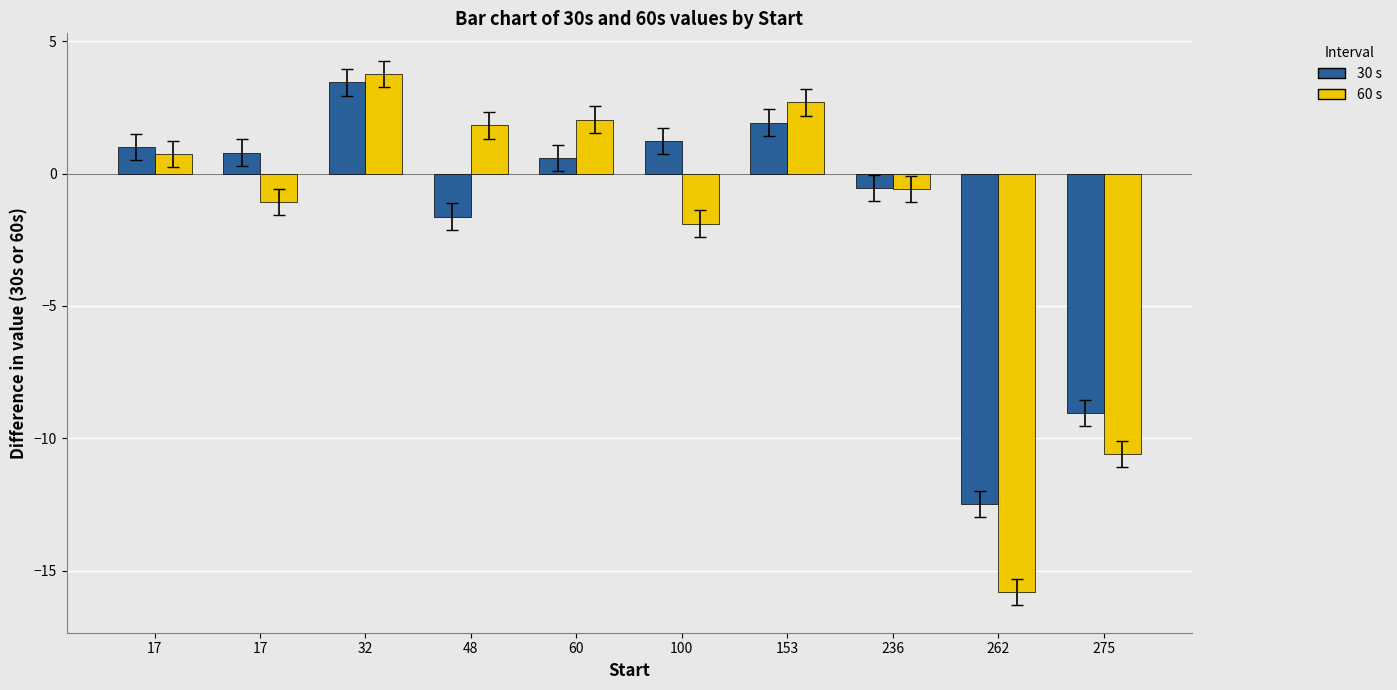

Between 17 and 236, which series saw the biggest shift?

30 s